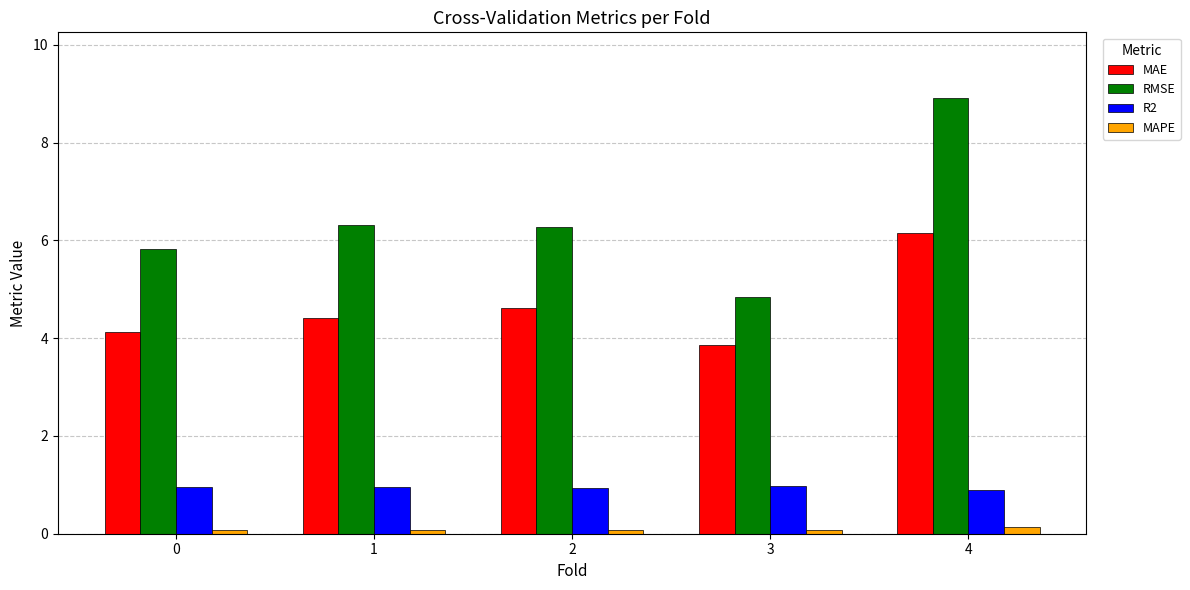

What are all the series names shown in the legend?

MAE, RMSE, R2, MAPE